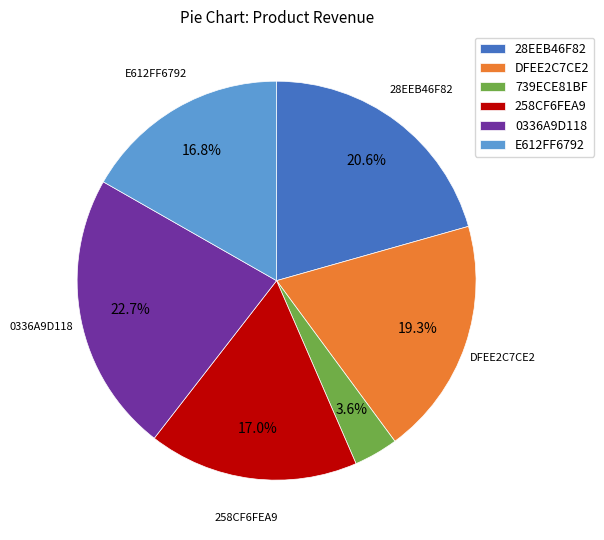

What portion of the pie excludes 258CF6FEA9?

83.0%